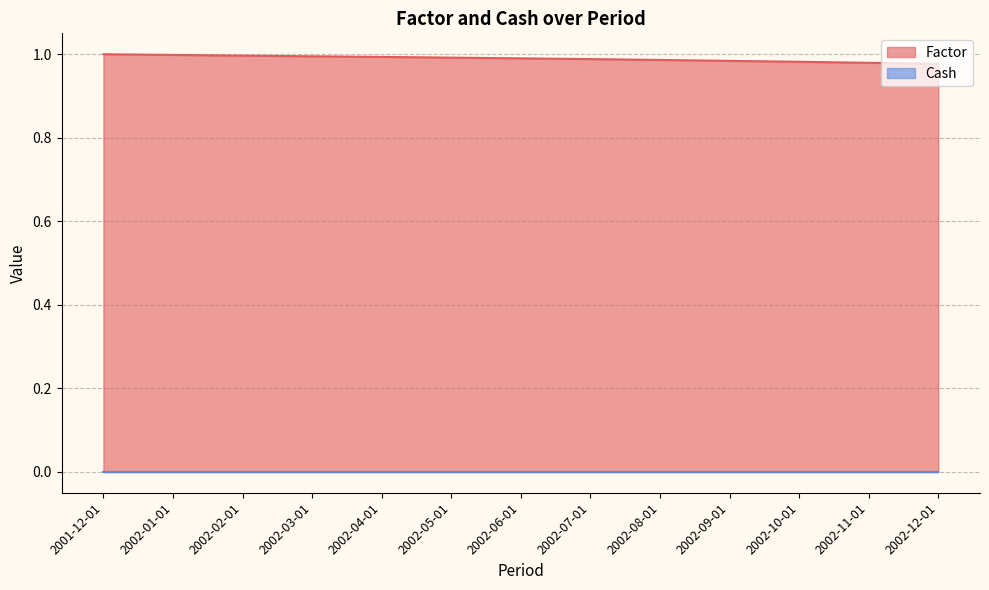

At 2002-02, list the series in order from smallest to largest.

Cash, Factor